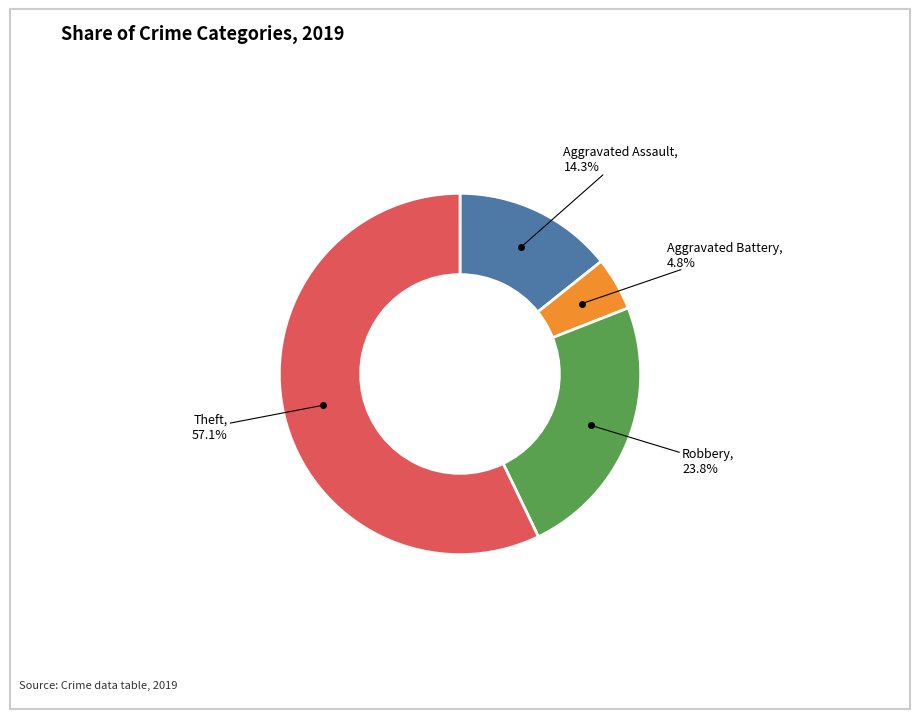

Does any single category account for the majority?

Yes